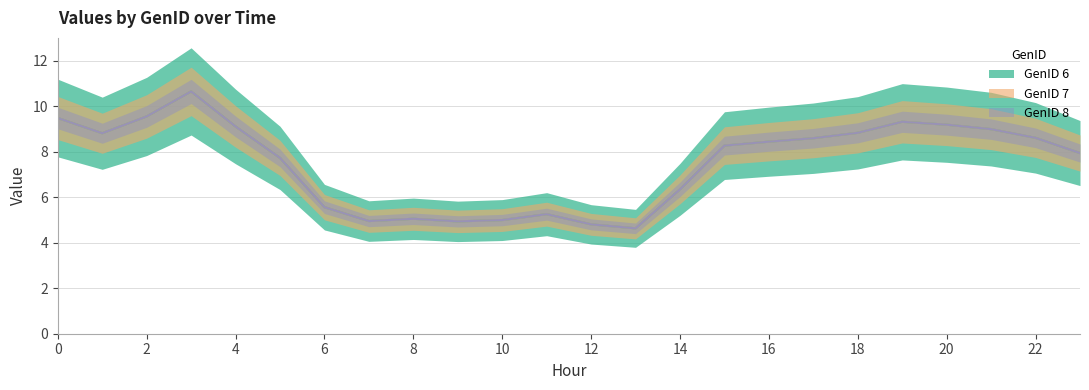

True or false: GenID 6 has more than 2 interior local peaks.

True